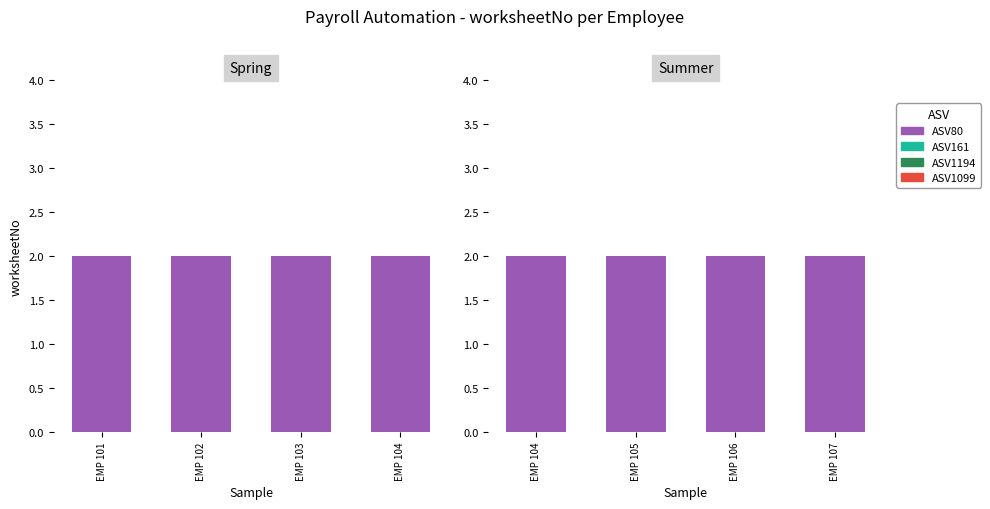

What is the value of the ASV80 bar at the 3rd from the left?

2